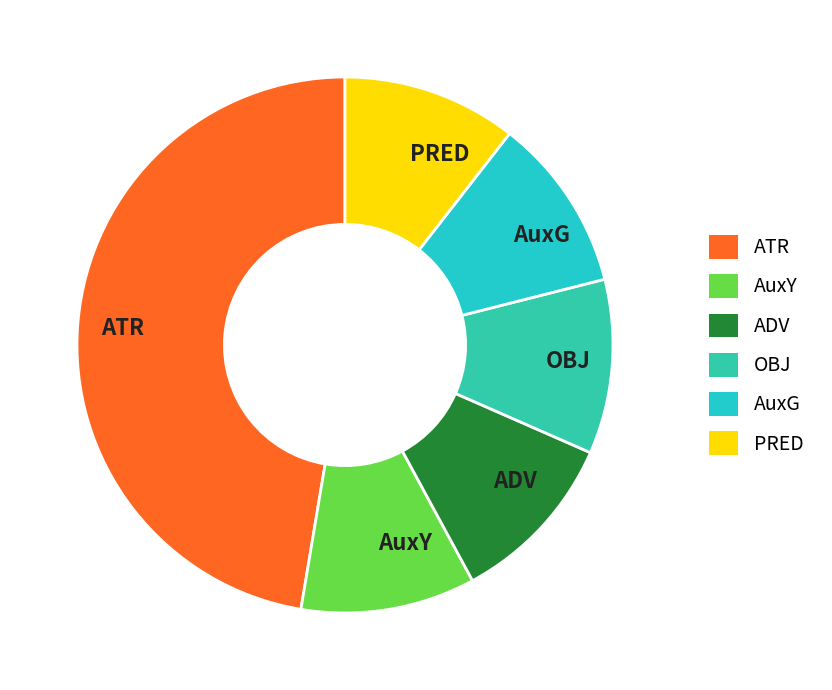

The ATR slice represents 36% of the pie. True or false?

False